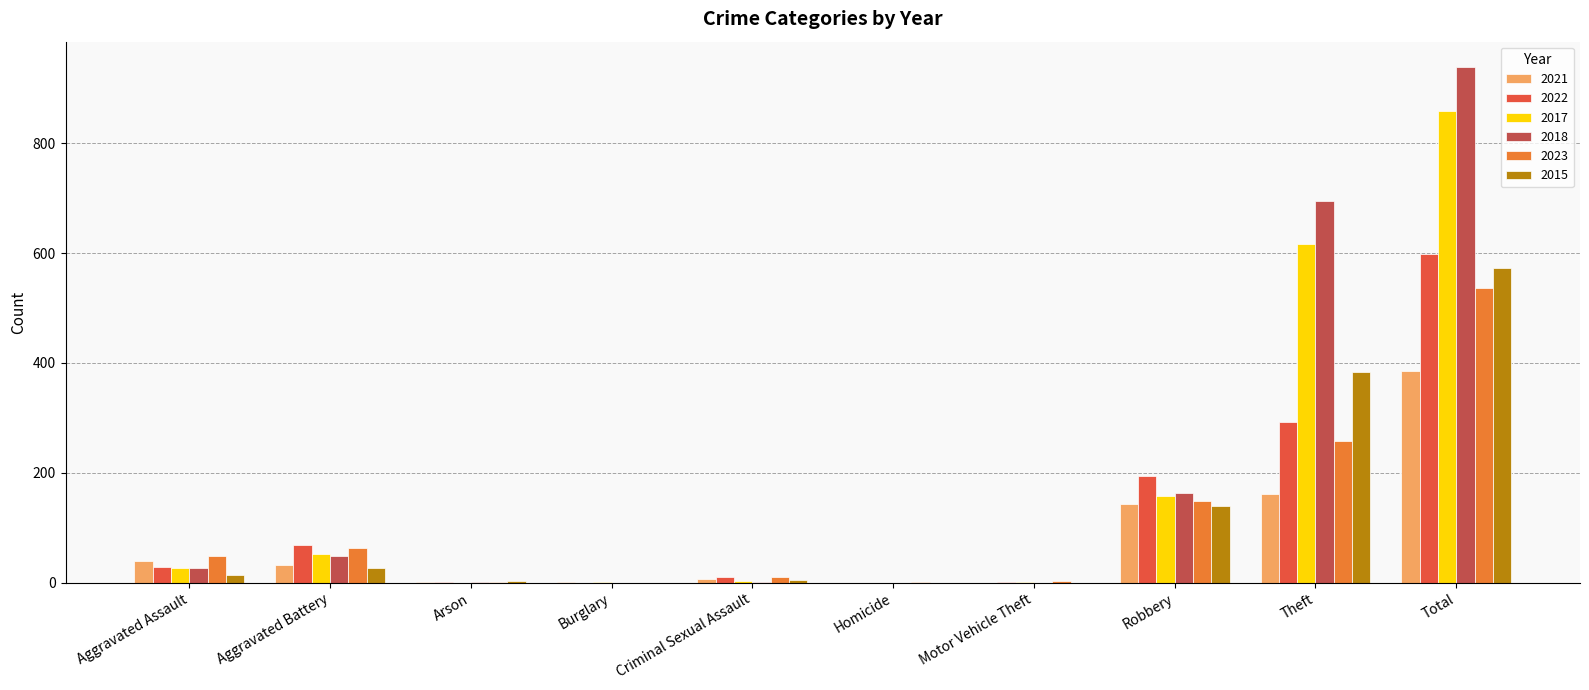

Read the 2022 value at Aggravated Assault, to the nearest 10.

30